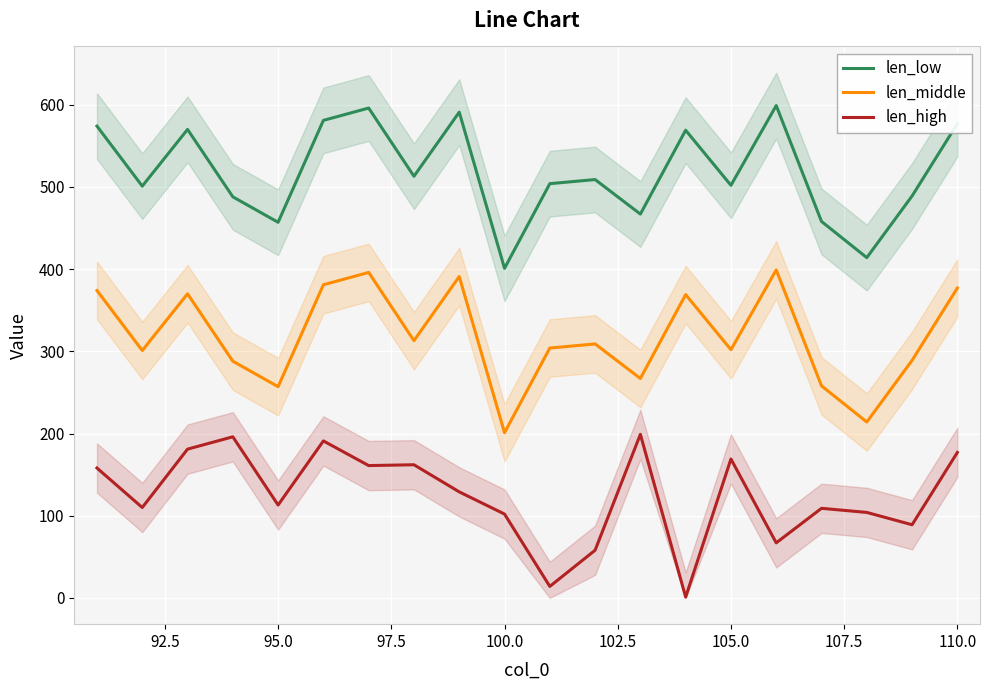

How many data points in len_low are above 509?

9